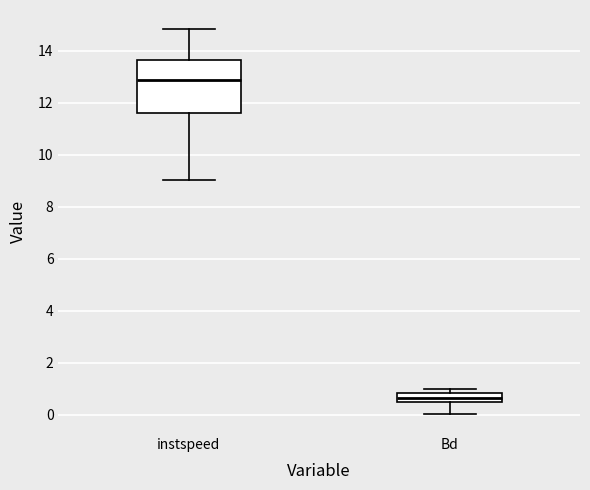

Reading left to right, transcribe this box plot: for each box, give where its median line is, the range the box spans, and where its two whiskers end, as read against the y-axis. The values are not printed on the chart, so give them approximately, as read against the axis.

instspeed: median 12.8, box 11.6 to 13.6, whiskers 9.0 to 14.8
Bd: median 0.6, box 0.4 to 0.8, whiskers 0.0 to 1.0